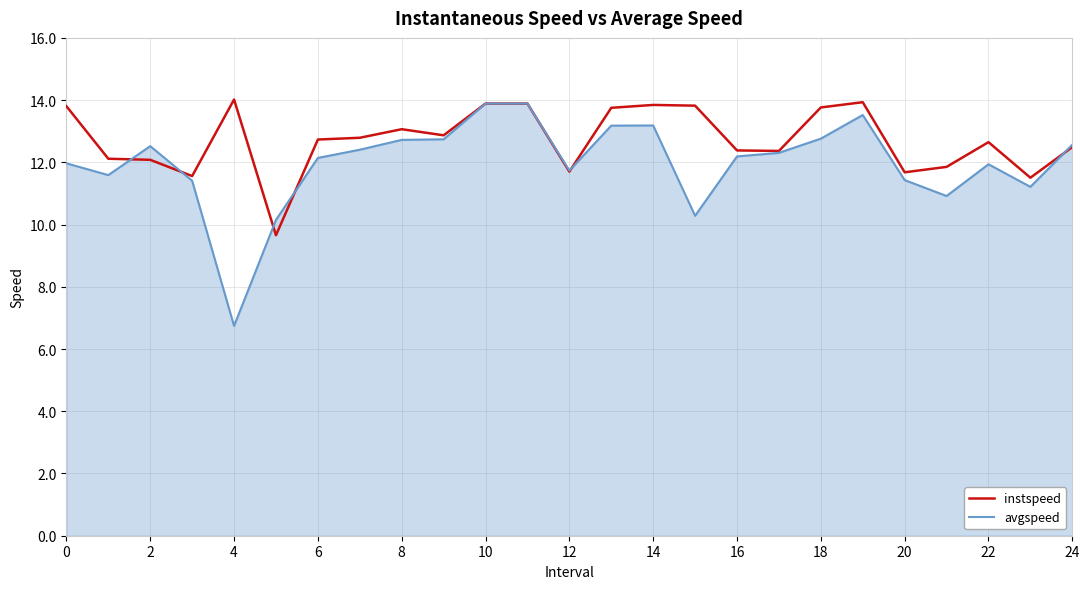

Which series has the largest total across all categories?

instspeed